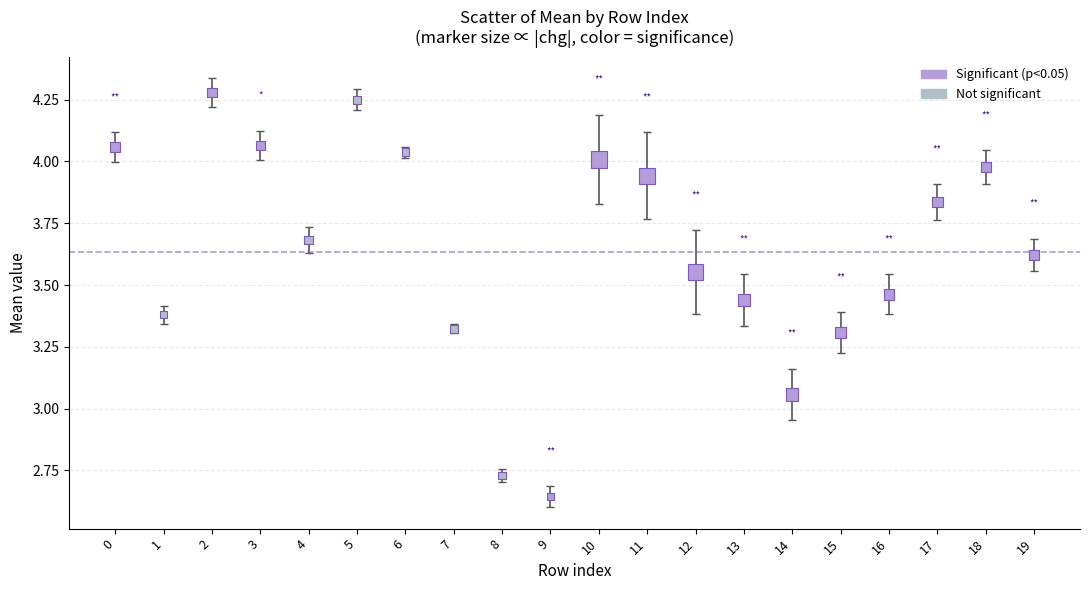

What is the range of Y values (max minus min)?

1.6